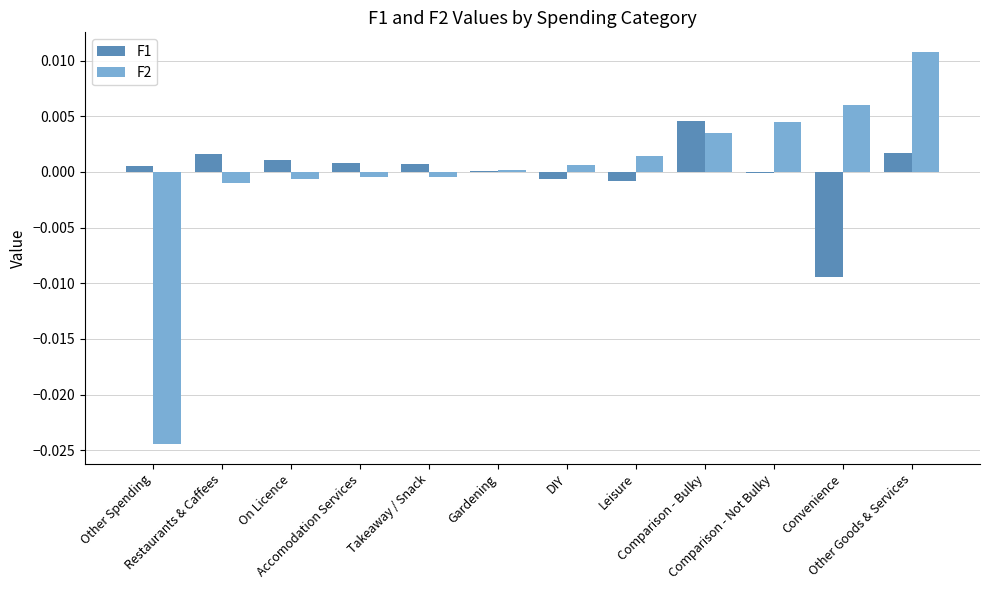

How many categories are shown in the chart?

12